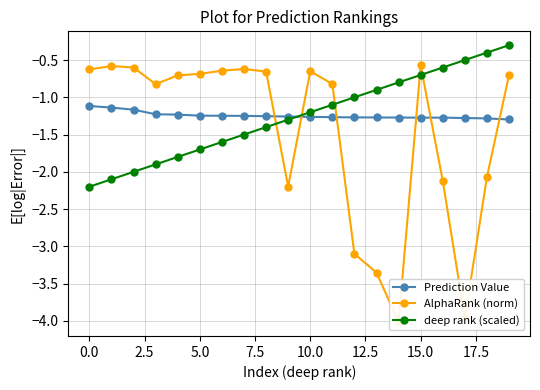

Where does the deep rank (scaled) series first go above -1?

13